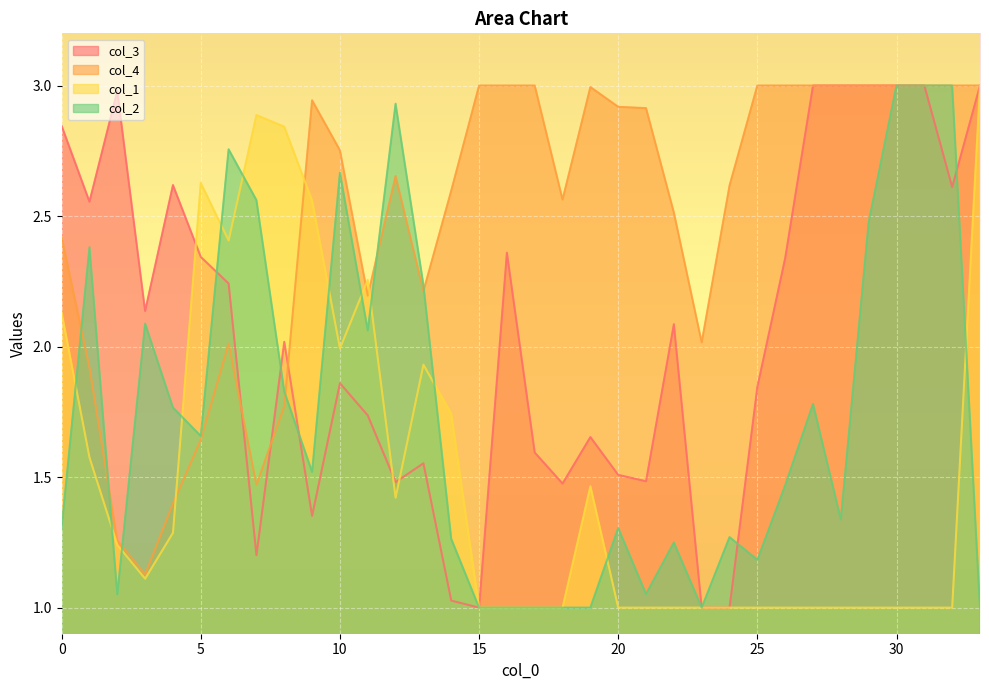

What are all the series names shown in the legend?

col_3, col_4, col_1, col_2